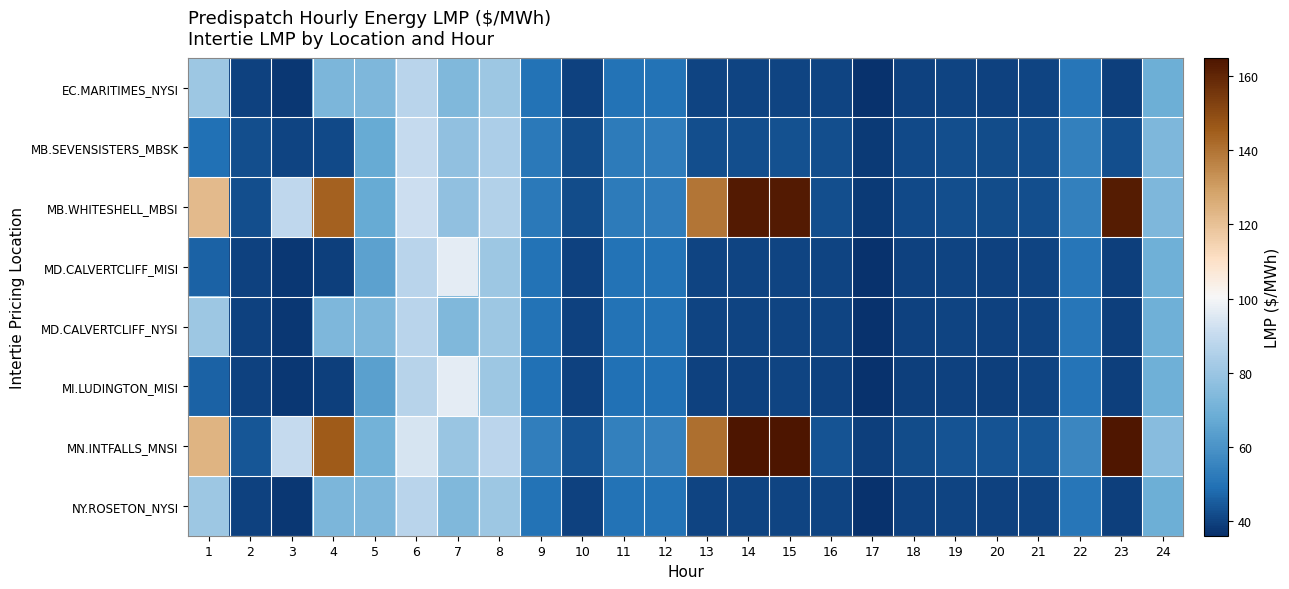

What is the greatest value displayed?

164.8